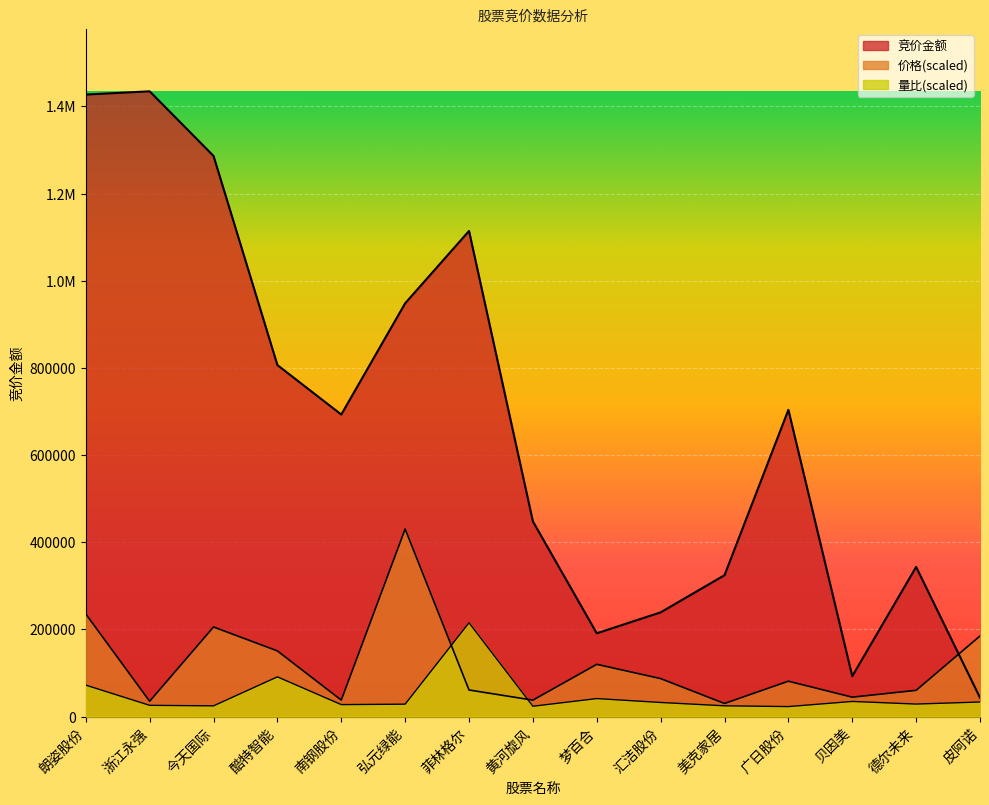

Which series has the widest spread of values?

竞价金额